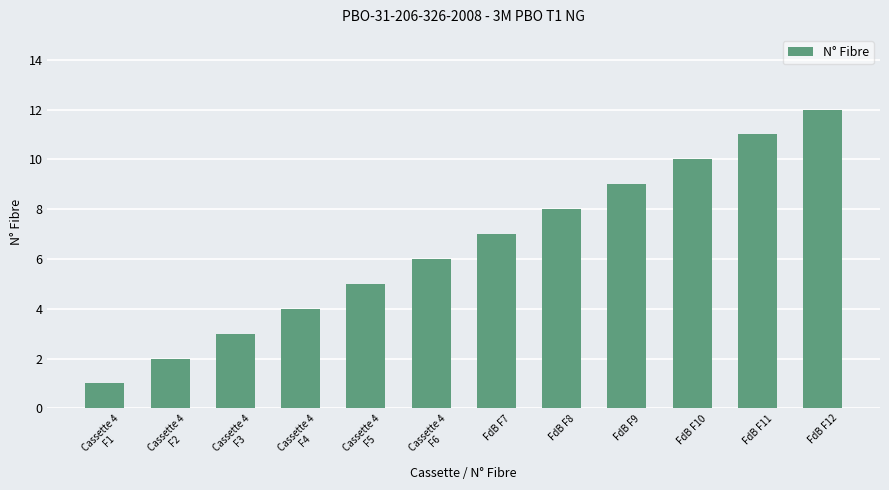

Rank the categories by value from highest to lowest.

FdB F12, FdB F11, FdB F10, FdB F9, FdB F8, FdB F7, Cassette 4
F6, Cassette 4
F5, Cassette 4
F4, Cassette 4
F3, Cassette 4
F2, Cassette 4
F1